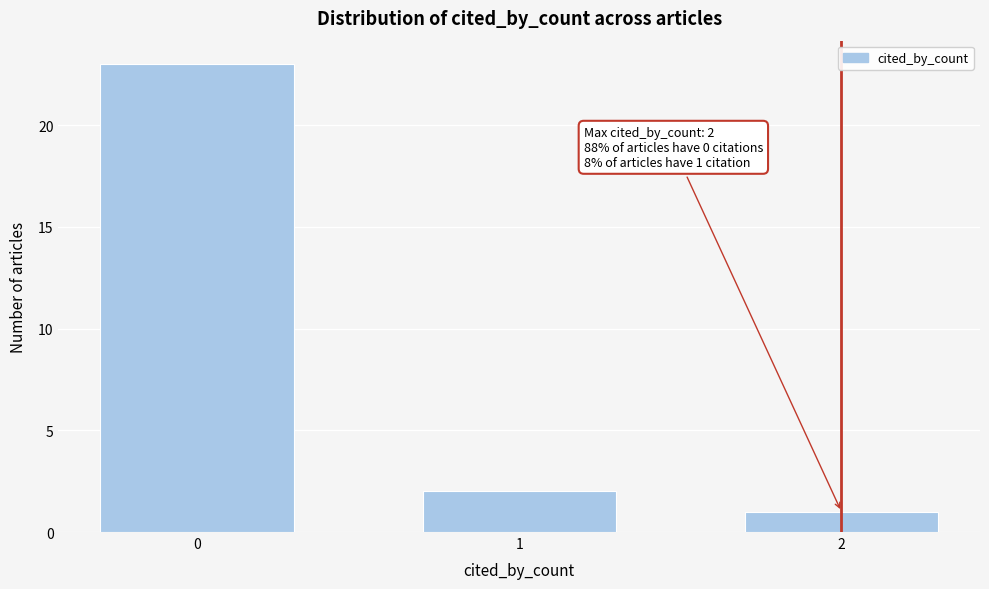

Reading left to right, list all the values displayed in this chart.

23	2	1